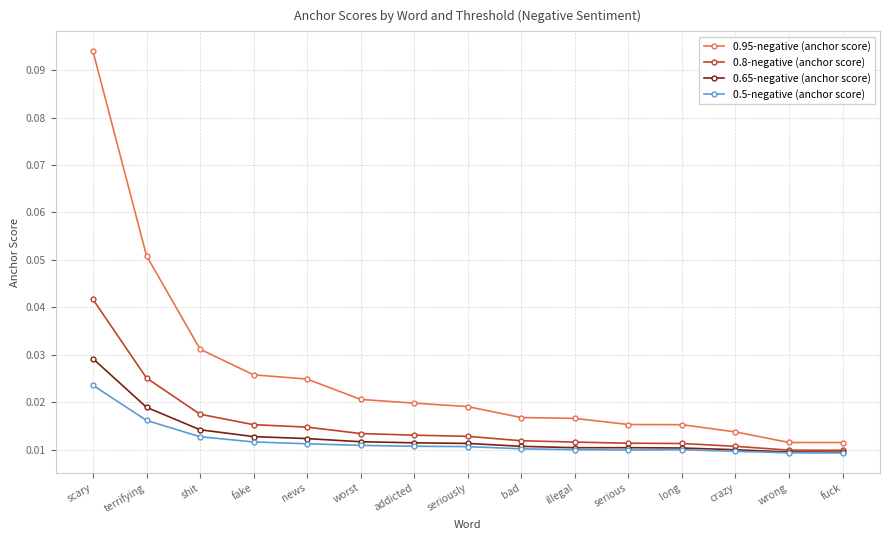

List the series in order of their peak value, highest first.

0.95-negative (anchor score), 0.8-negative (anchor score), 0.65-negative (anchor score), 0.5-negative (anchor score)